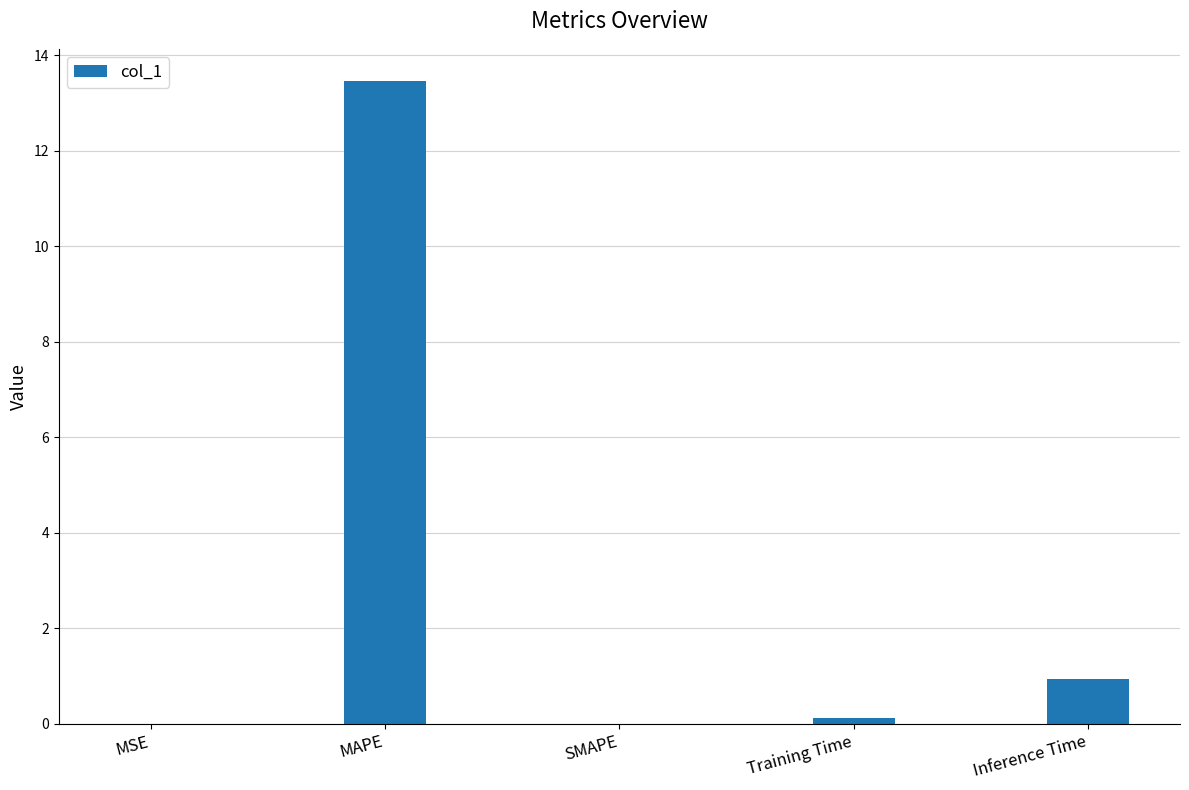

Where is the data nearest to the value 6?

Inference Time